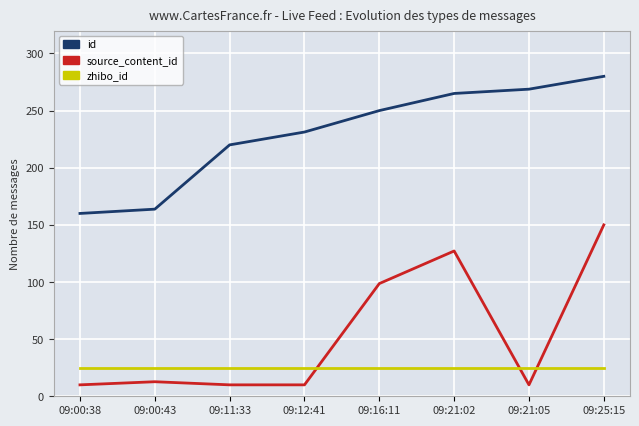

Which series changed the most between 09:12:41 and 09:16:11?

source_content_id